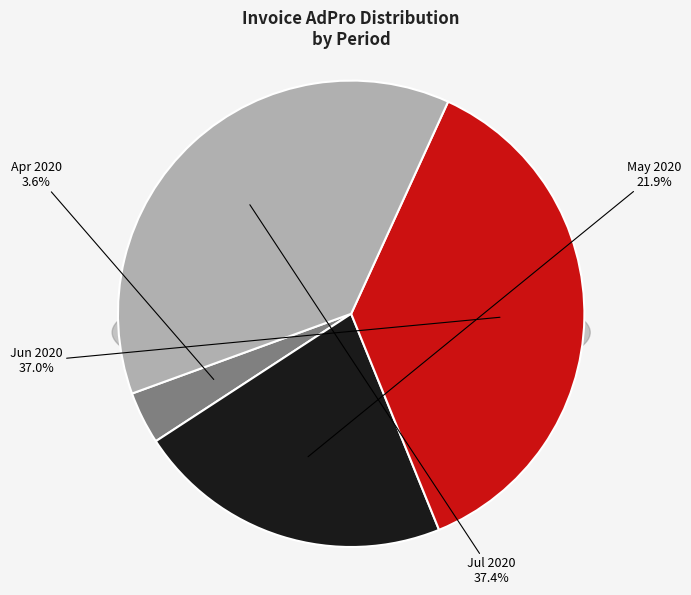

Does 202005 account for over 50% of the chart?

No